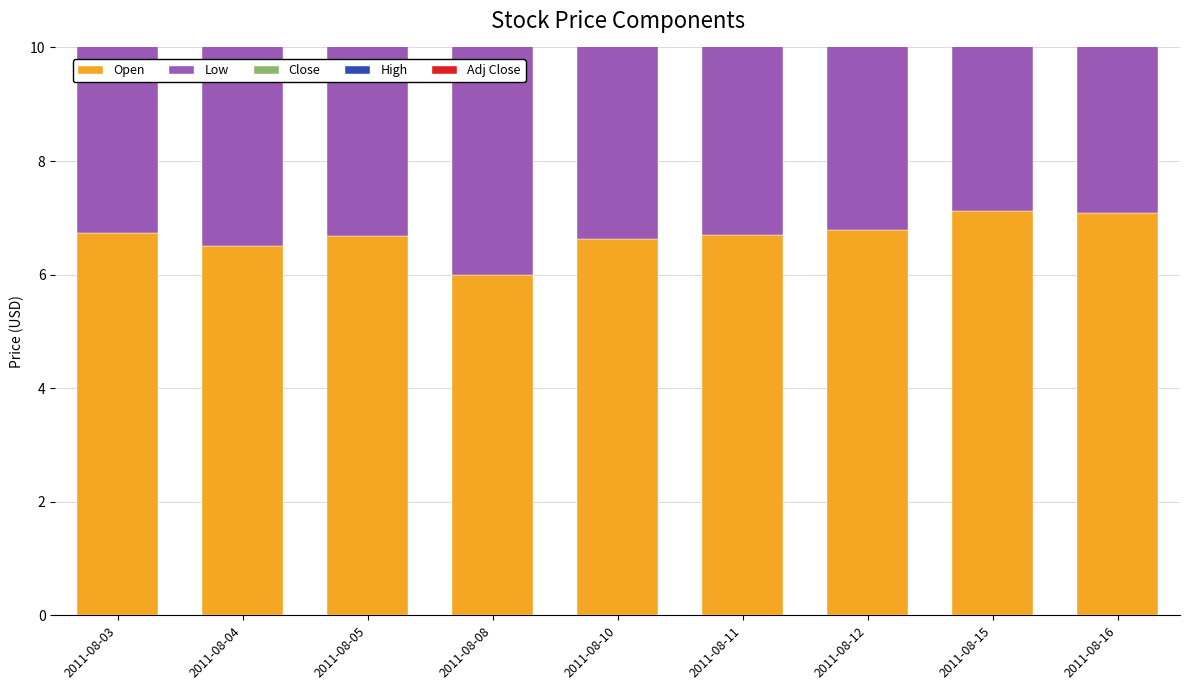

At how many categories does at least one series exceed 6?

9